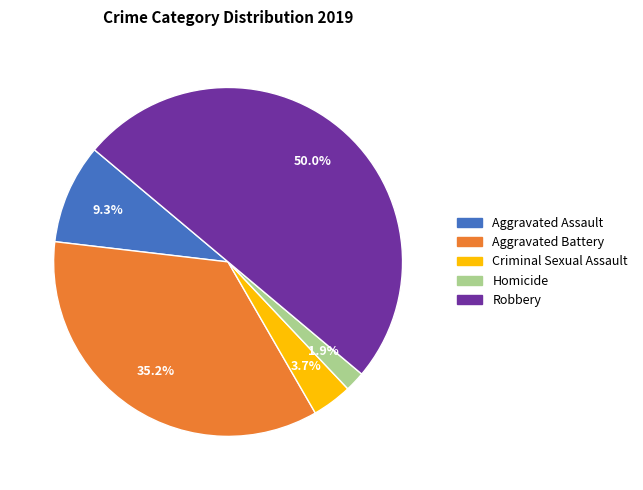

What is the smallest slice in the pie chart?

Homicide